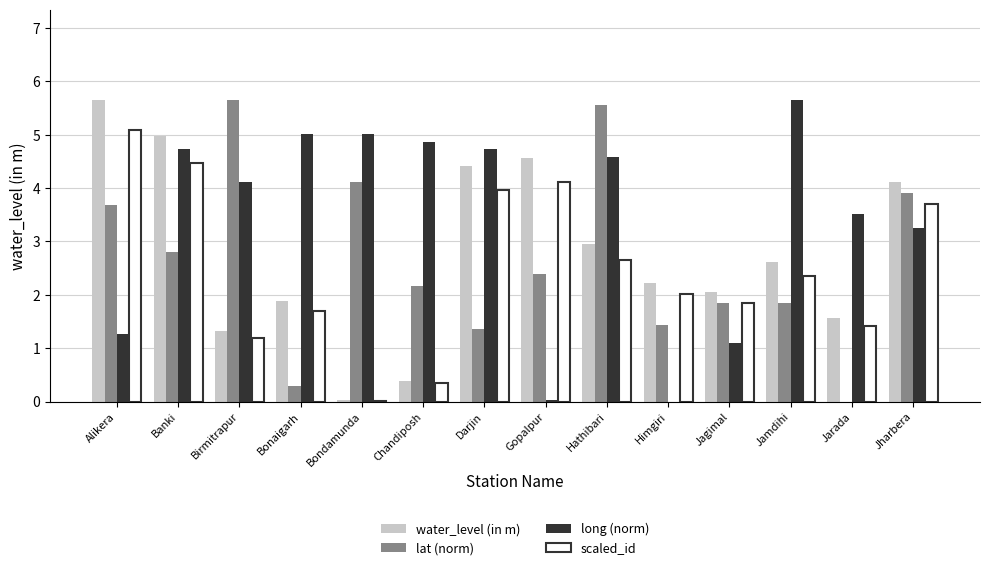

How many series are shown in this chart?

4